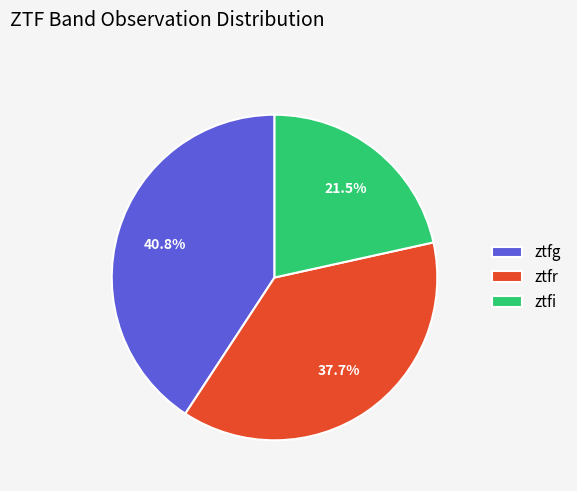

Count the number of slices in the pie.

3